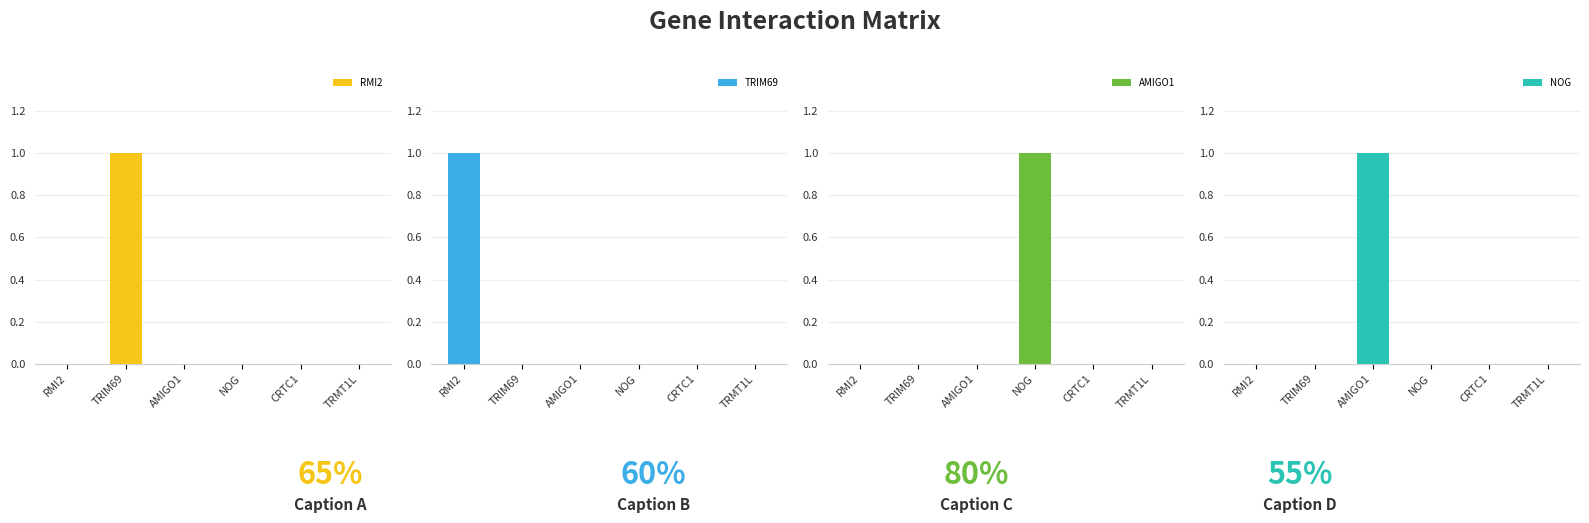

What are all the series names shown in the legend?

RMI2, TRIM69, AMIGO1, NOG